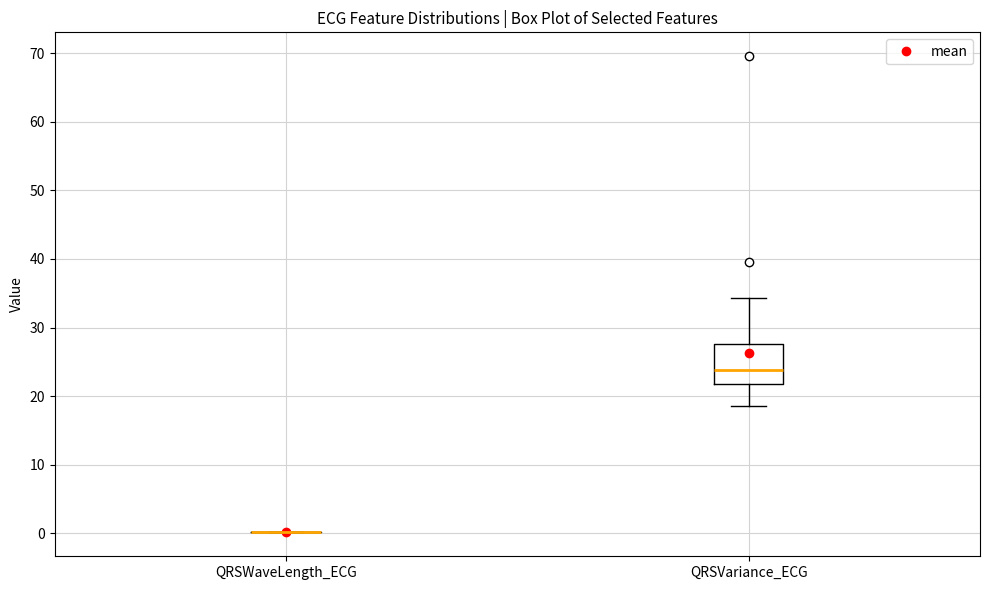

Which box is the tallest, from its lower edge to its upper edge?

QRSVariance_ECG